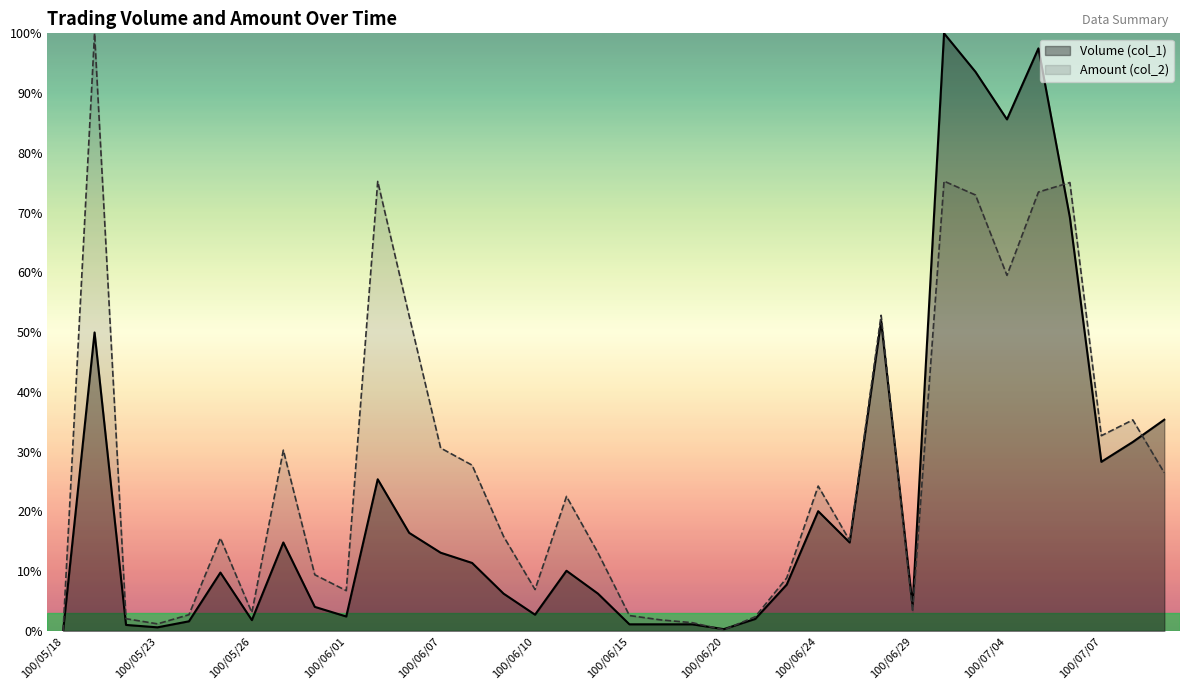

At which label does Volume (col_1) reach its minimum?

100/05/18